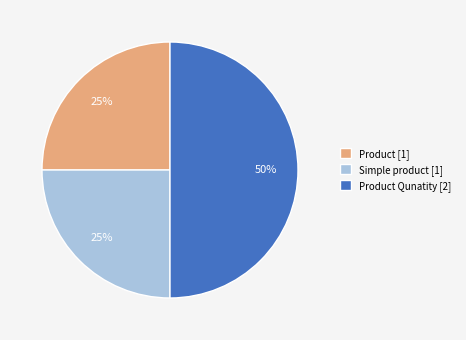

How many segments does this pie chart have?

3